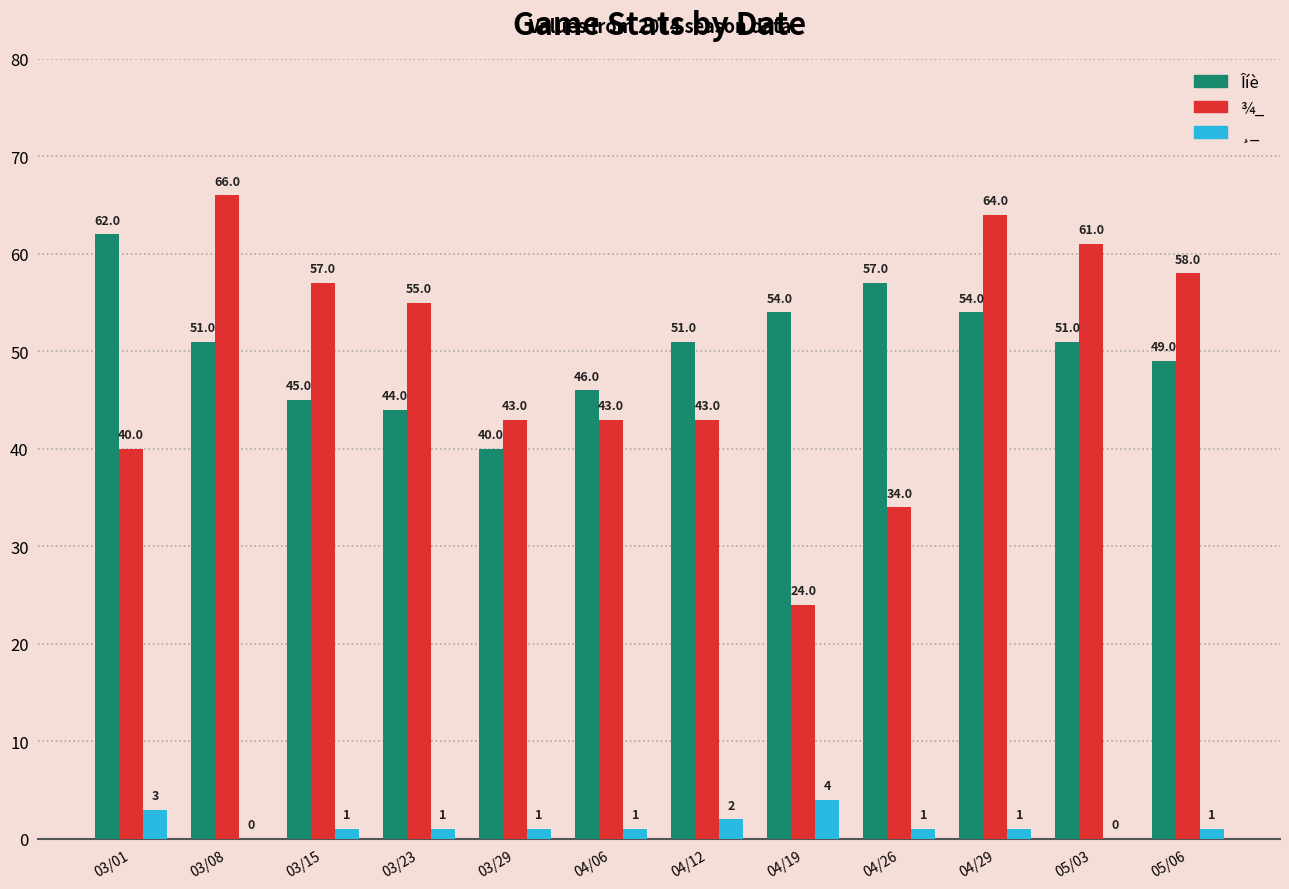

Where does the ¸_ series first go above 1?

03/01